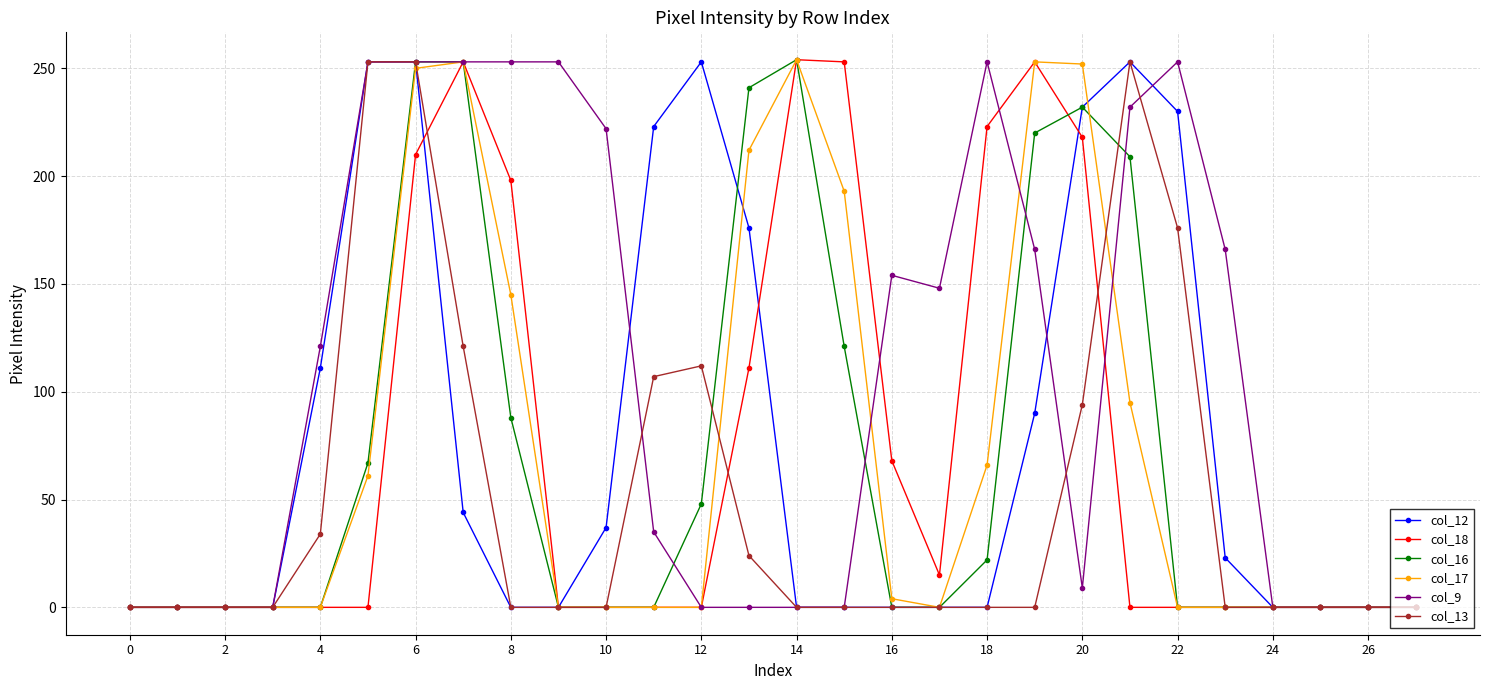

How many distinct data groups are displayed?

6